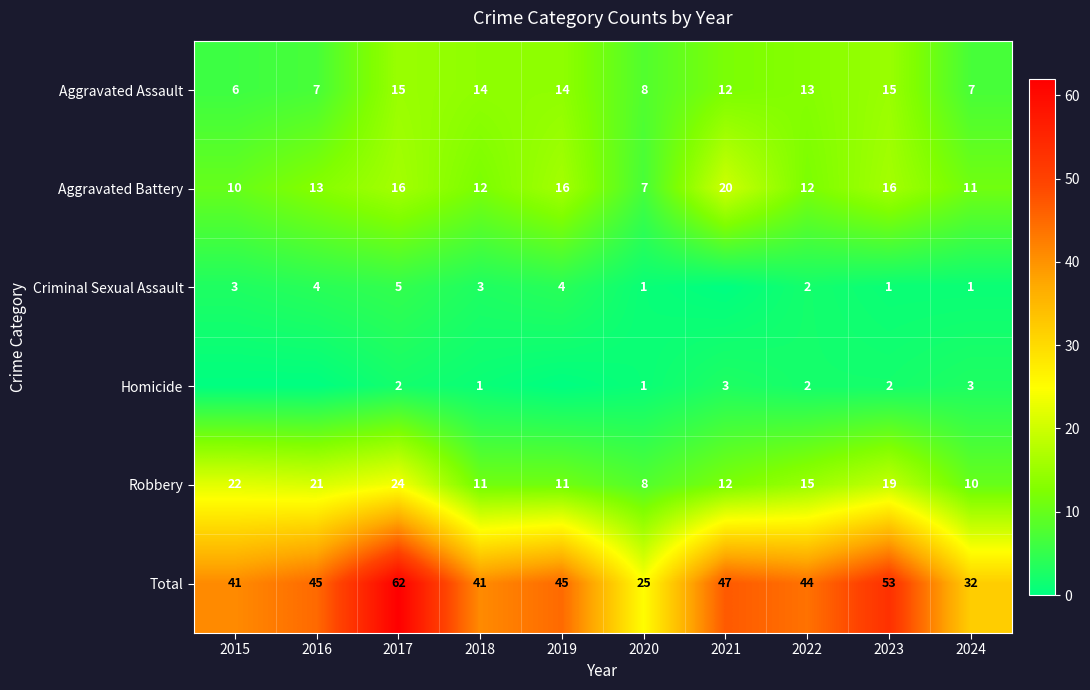

What is the maximum value for Total?

62